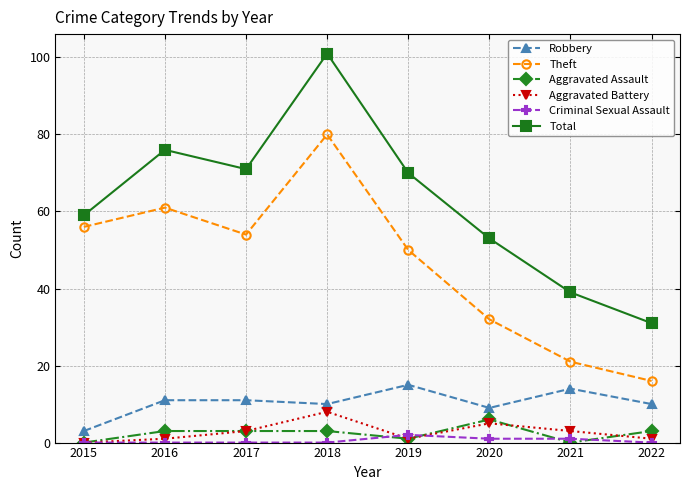

Which series has the largest range (max minus min)?

Total